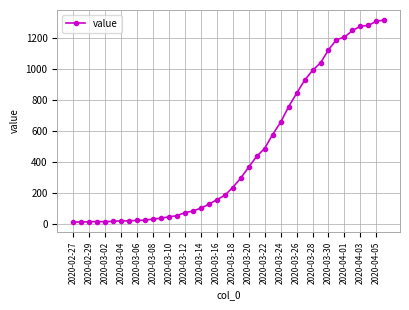

What is the greatest value displayed?

1317